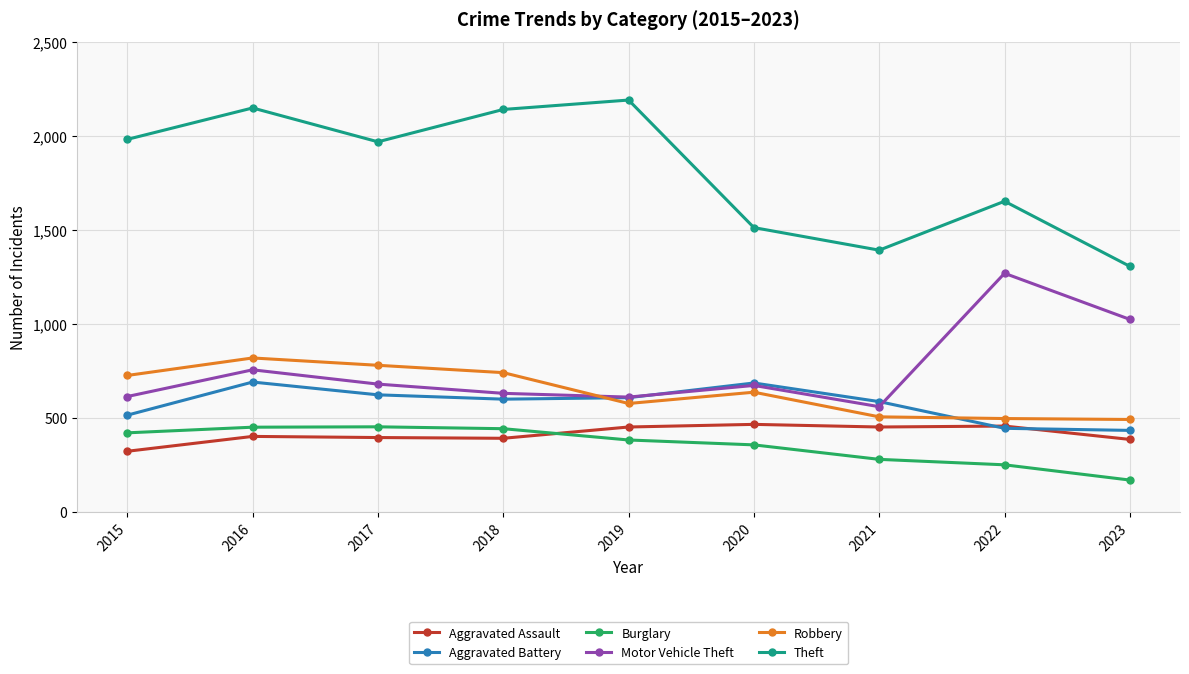

What is the average value of the Robbery series?

642